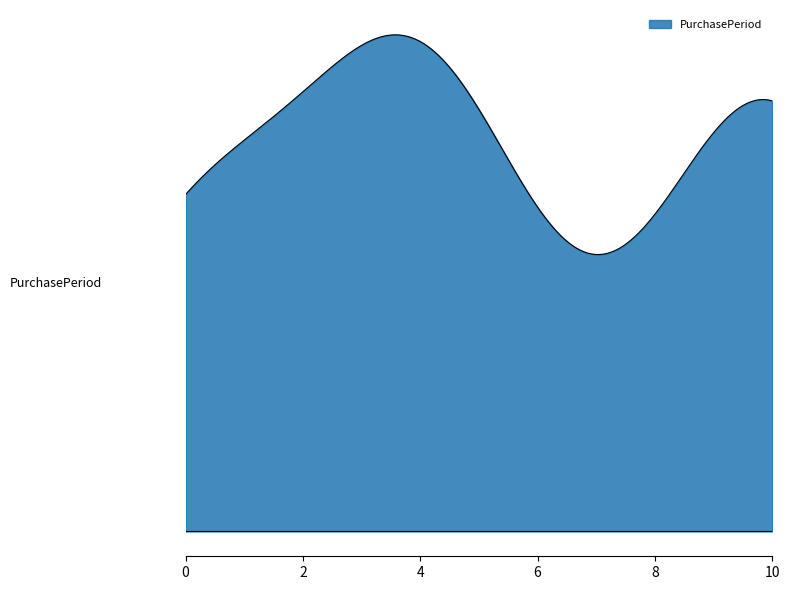

Does the chart have visible grid lines?

No